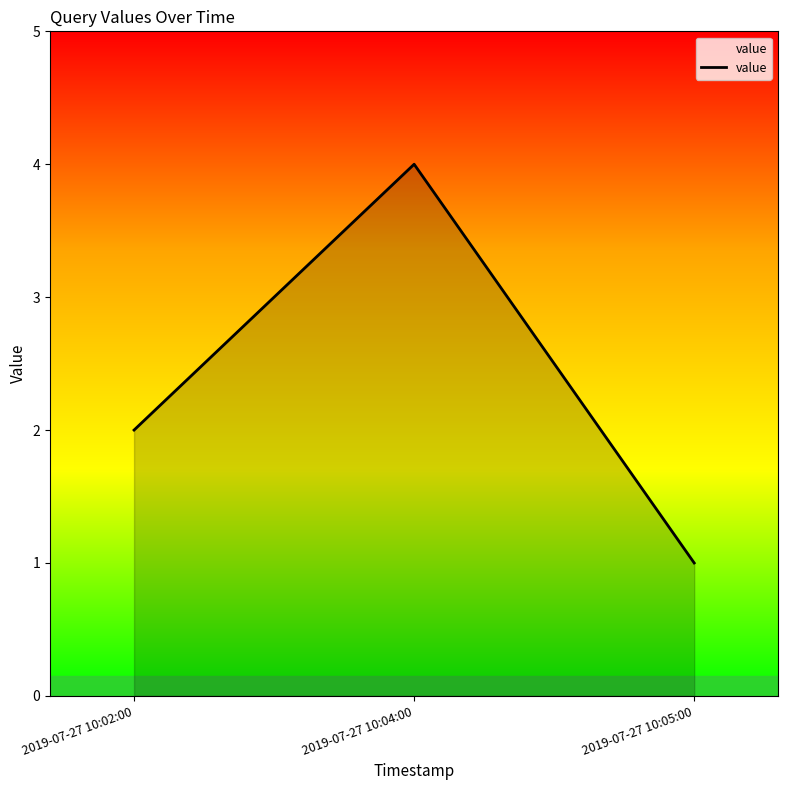

At which category does the chart reach its minimum across all series?

2019-07-27 10:05:00